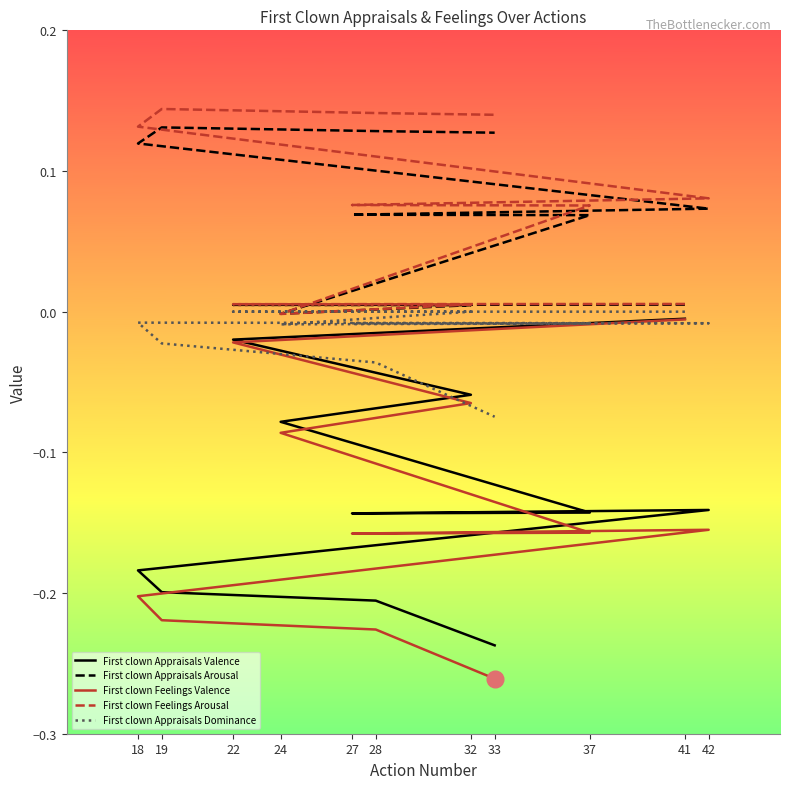

What is the difference between the maximum and second lowest values in the First clown Feelings Valence series?

0.2